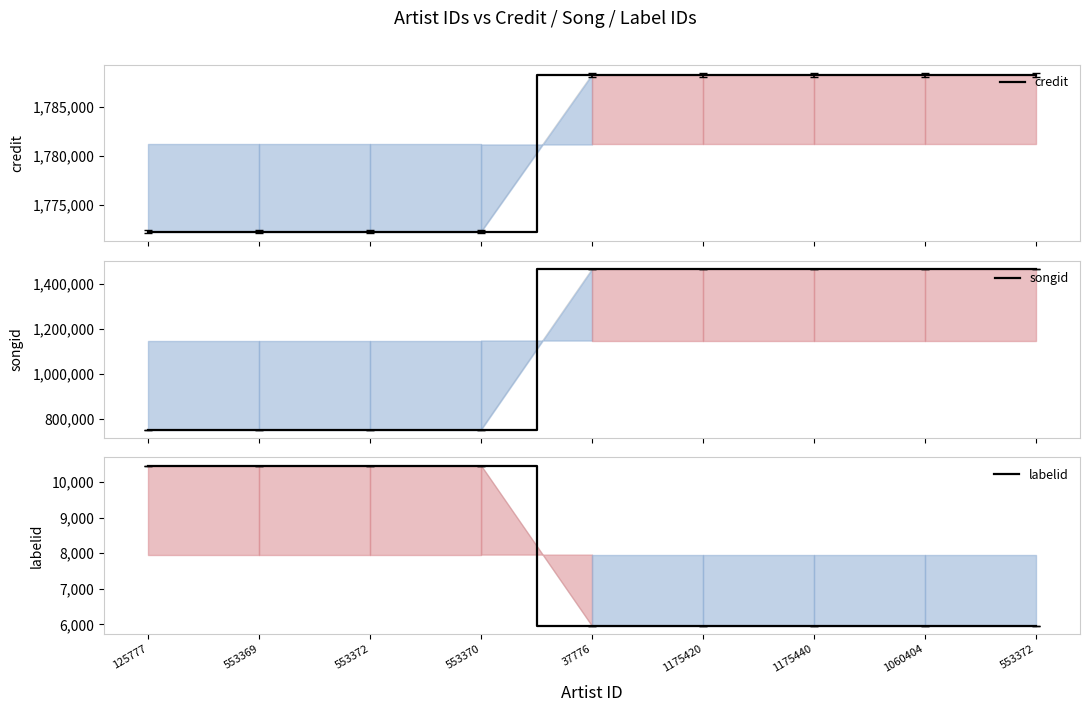

What is the maximum value shown in the chart?

1788280